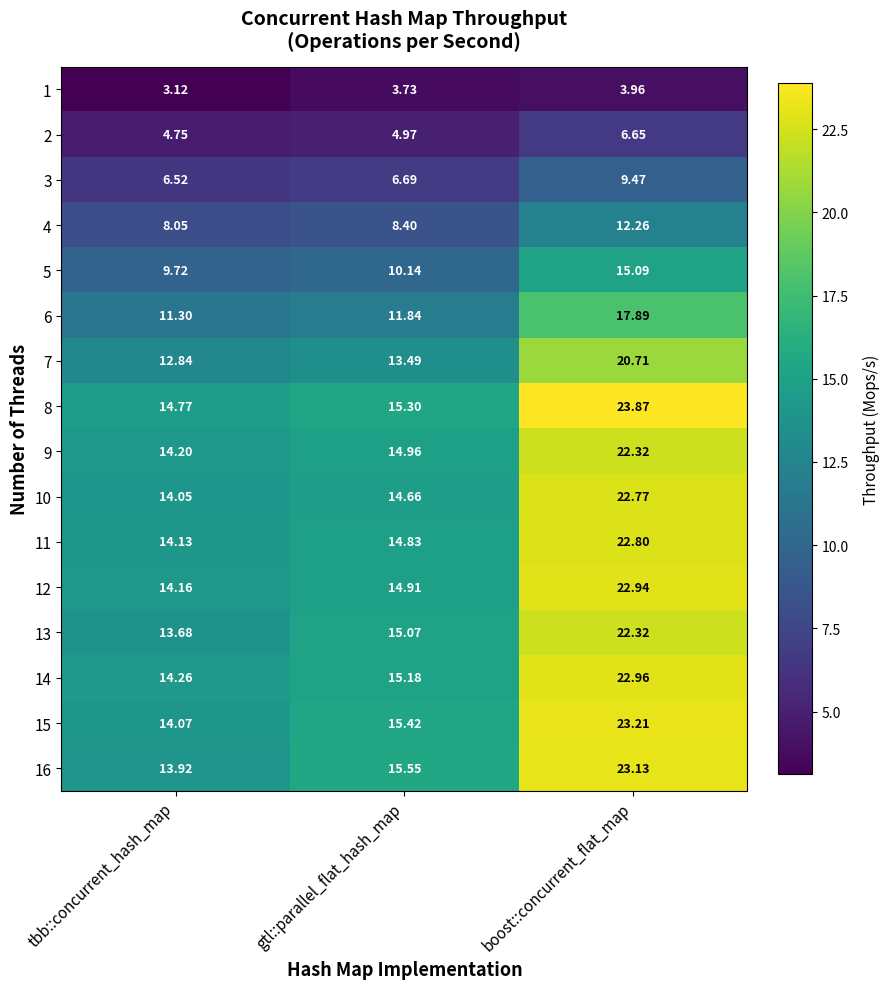

Which series has the largest total across all categories?

8